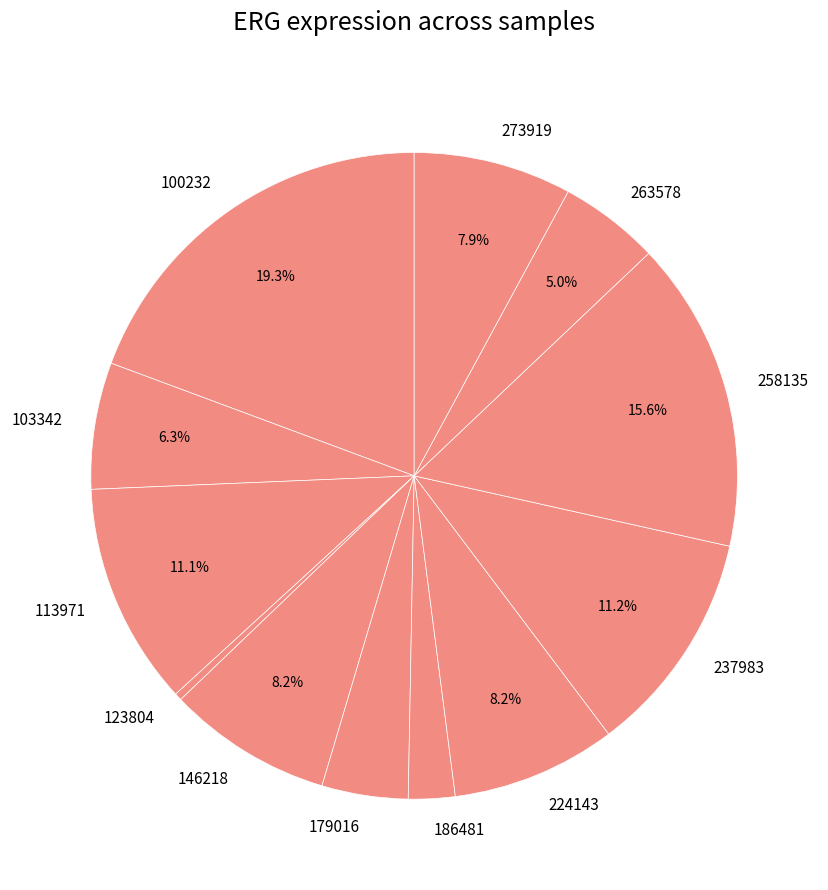

How many slices are in this pie chart?

12